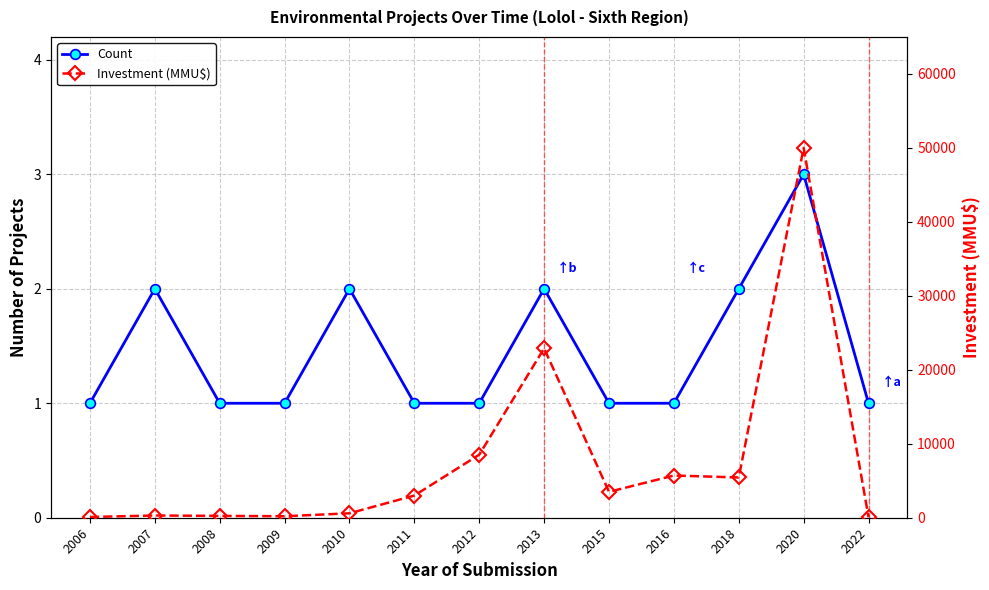

Is the value of Count at 2011 greater than the value of Investment (MMU$) at 2020?

No